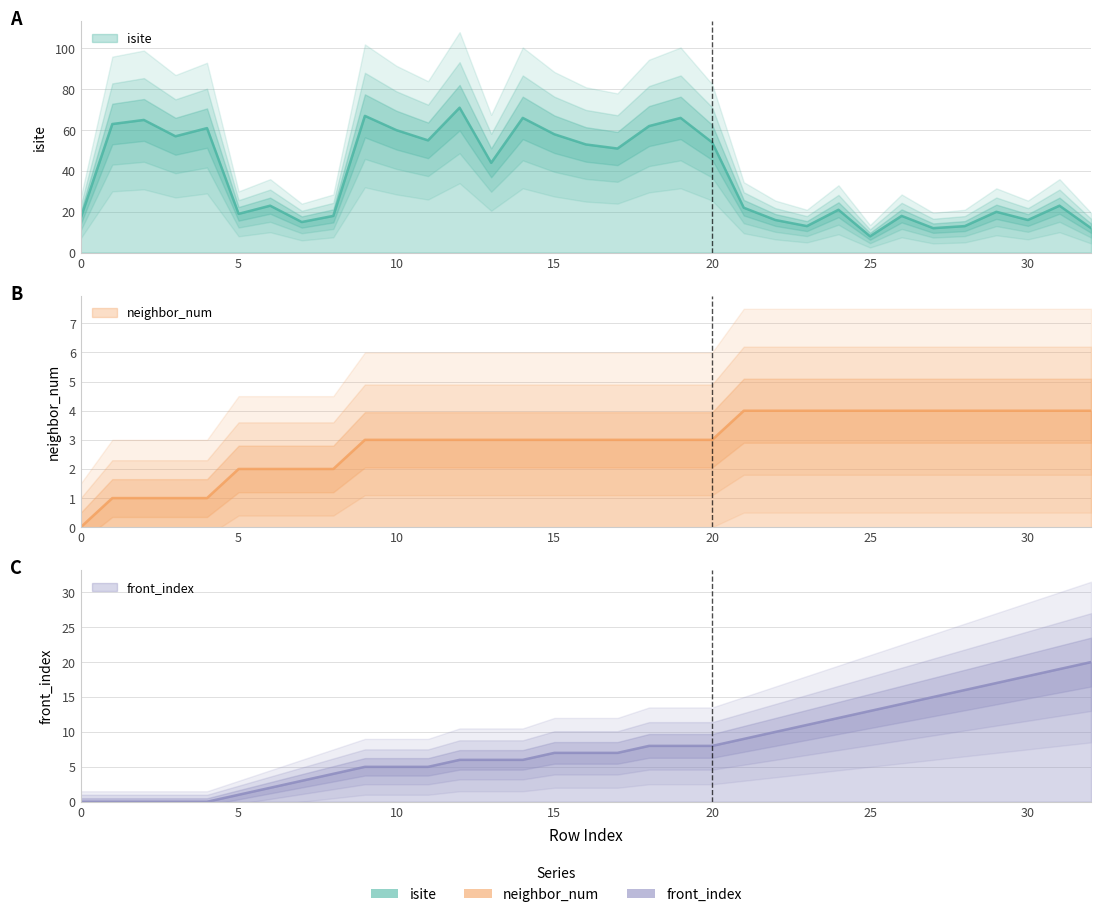

What is the value of the isite point at the 24th from the left?

13